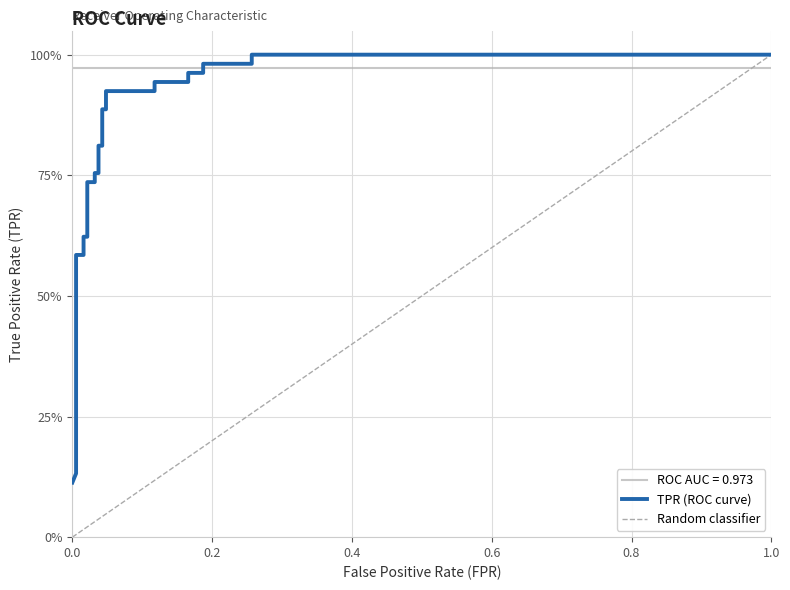

At how many categories does at least one series exceed 0?

24